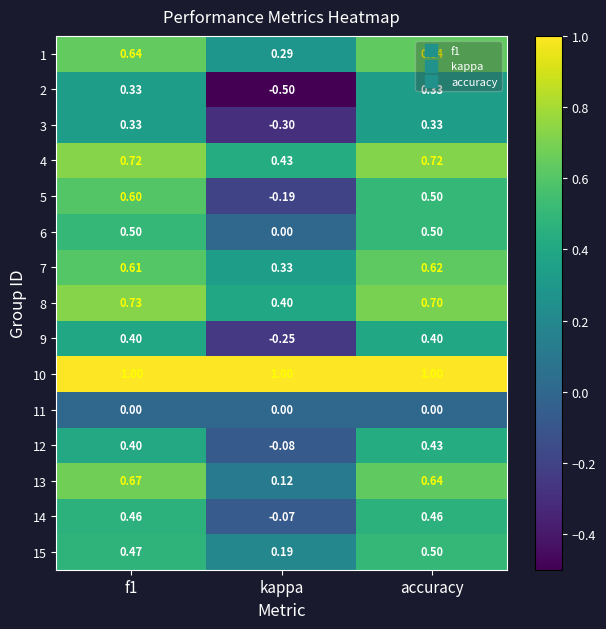

At which label does 12 reach its peak?

accuracy